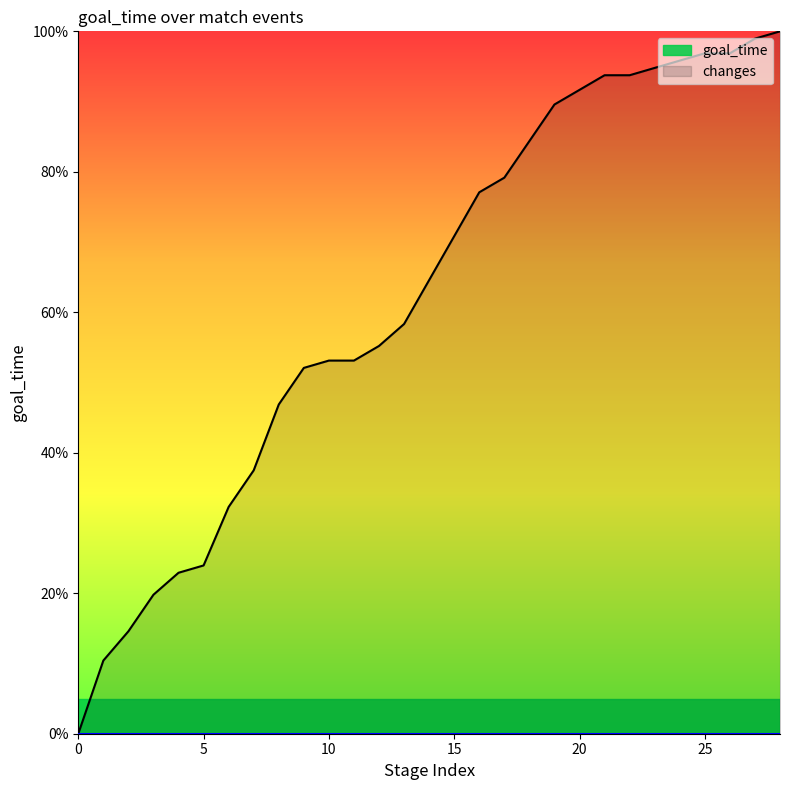

The chart shows a value of 53.8 at 90. True or false?

False